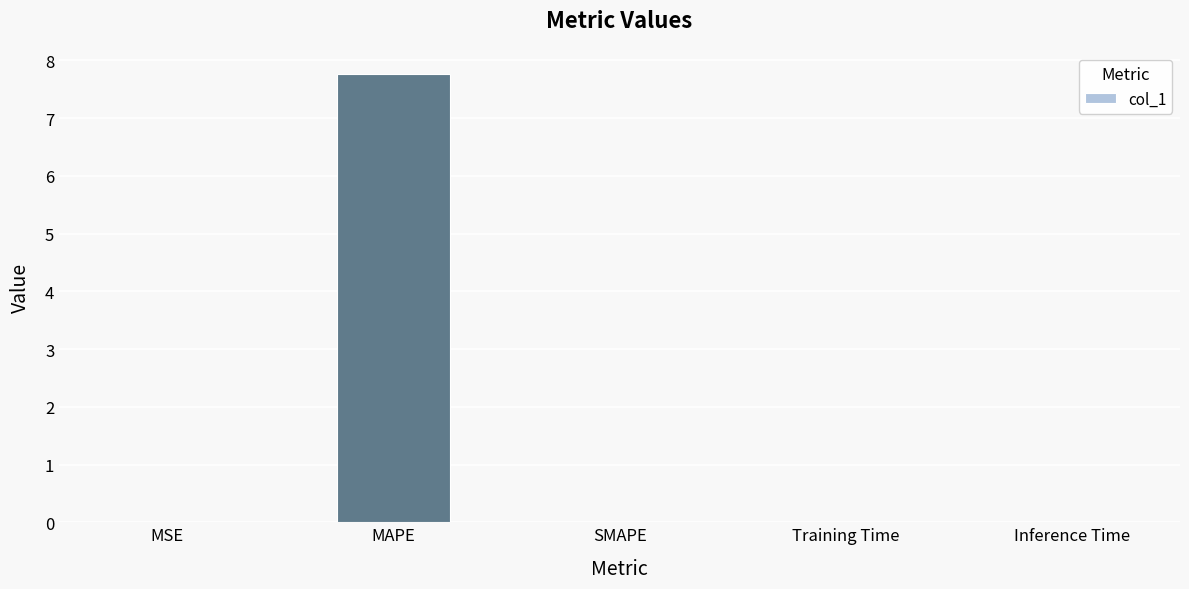

Count the number of data series in this chart.

1